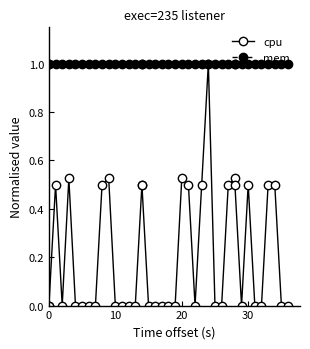

List the series in order of their overall mean, lowest first.

cpu, mem